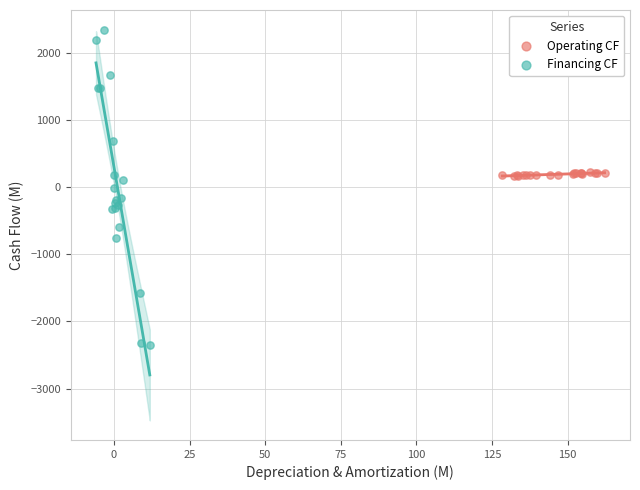

Which series has the largest Y range (max minus min)?

Financing CF